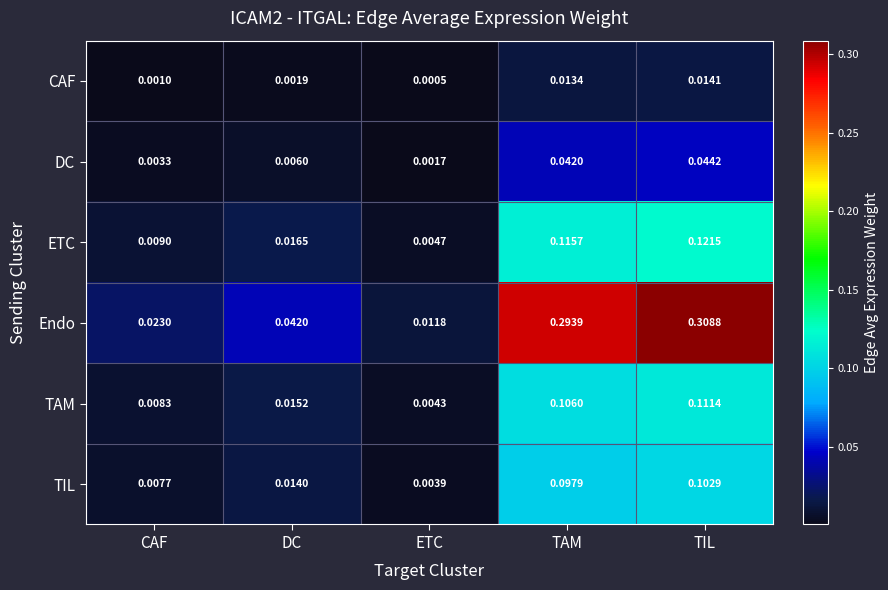

List the series in order of their peak value, lowest first.

CAF, DC, TIL, TAM, ETC, Endo